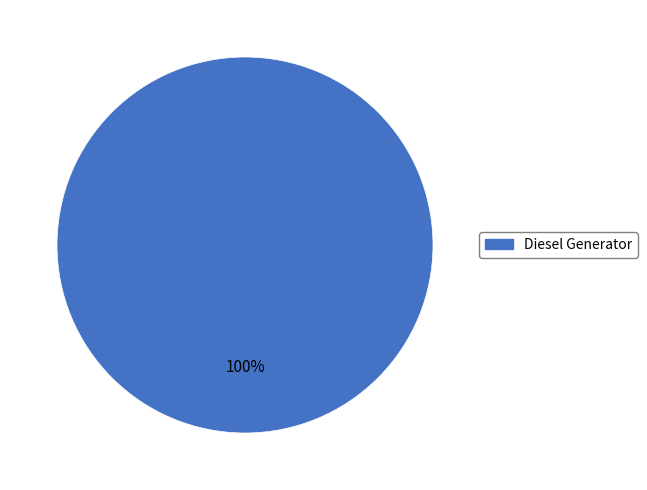

How many slices are in this pie chart?

1